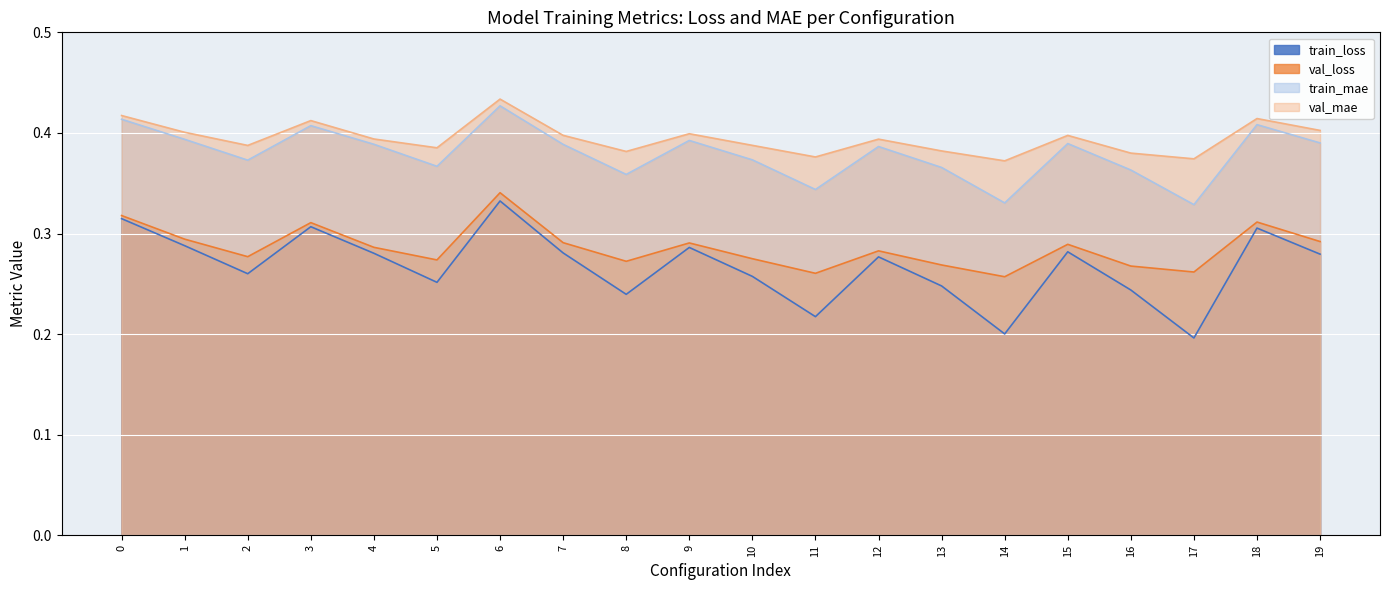

Reading right to left, what are all the values shown in this chart?

train_loss: 19=0.3	18=0.3	17=0.2	16=0.2	15=0.3	14=0.2	13=0.2	12=0.3	11=0.2	10=0.3	9=0.3	8=0.2	7=0.3	6=0.3	5=0.3	4=0.3	3=0.3	2=0.3	1=0.3	0=0.3
val_loss: 19=0.3	18=0.3	17=0.3	16=0.3	15=0.3	14=0.3	13=0.3	12=0.3	11=0.3	10=0.3	9=0.3	8=0.3	7=0.3	6=0.3	5=0.3	4=0.3	3=0.3	2=0.3	1=0.3	0=0.3
train_mae: 19=0.4	18=0.4	17=0.3	16=0.4	15=0.4	14=0.3	13=0.4	12=0.4	11=0.3	10=0.4	9=0.4	8=0.4	7=0.4	6=0.4	5=0.4	4=0.4	3=0.4	2=0.4	1=0.4	0=0.4
val_mae: 19=0.4	18=0.4	17=0.4	16=0.4	15=0.4	14=0.4	13=0.4	12=0.4	11=0.4	10=0.4	9=0.4	8=0.4	7=0.4	6=0.4	5=0.4	4=0.4	3=0.4	2=0.4	1=0.4	0=0.4